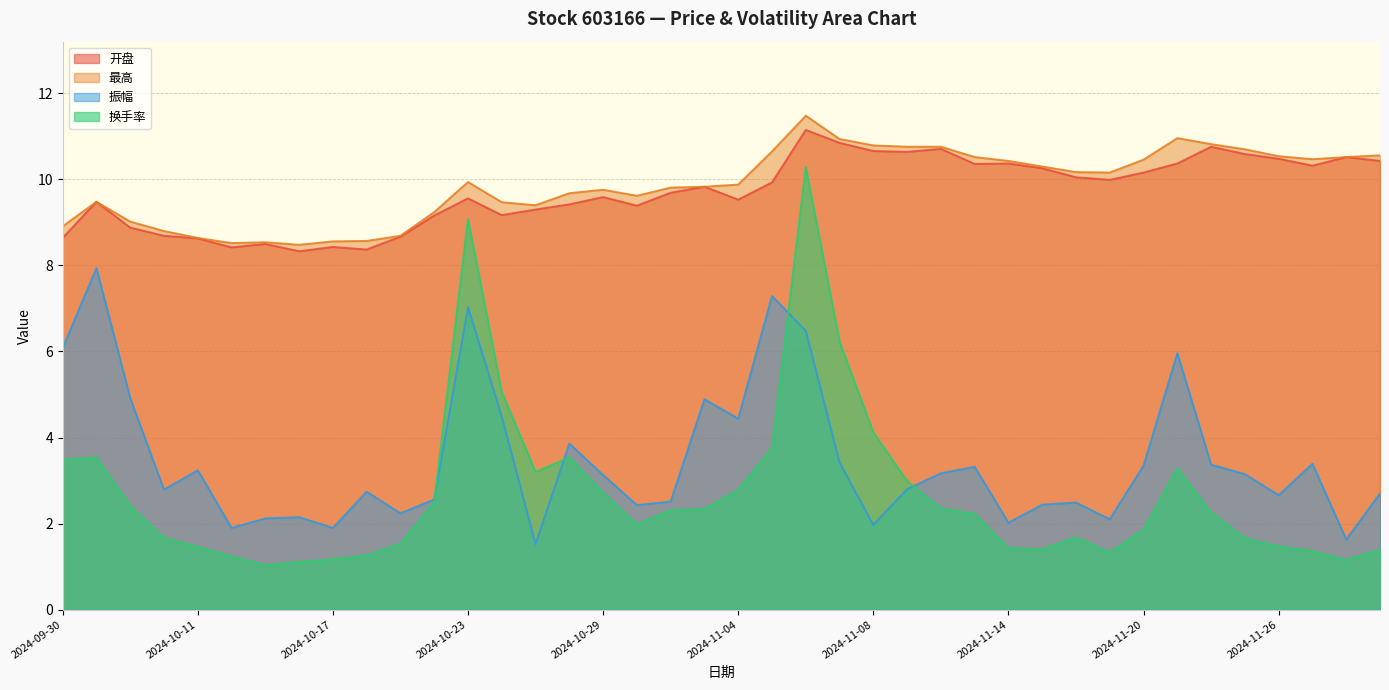

What is the average value of the 开盘 series?

9.7